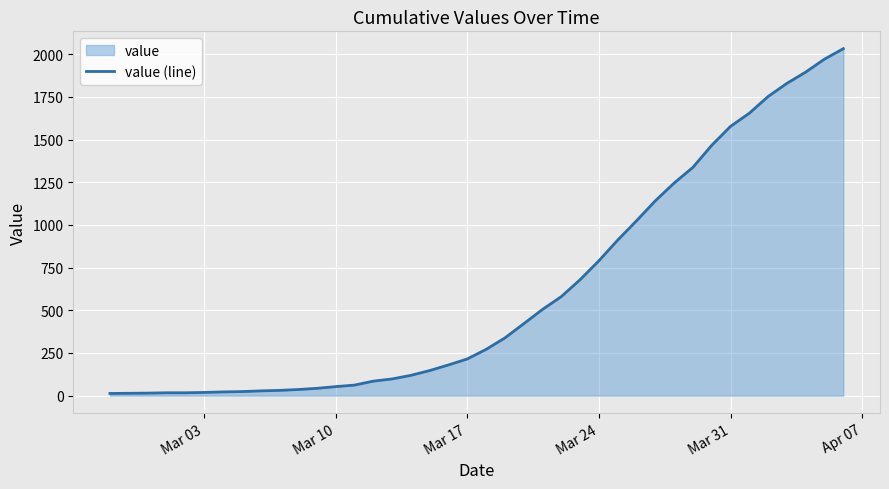

What is the difference between the maximum and minimum values?

2019